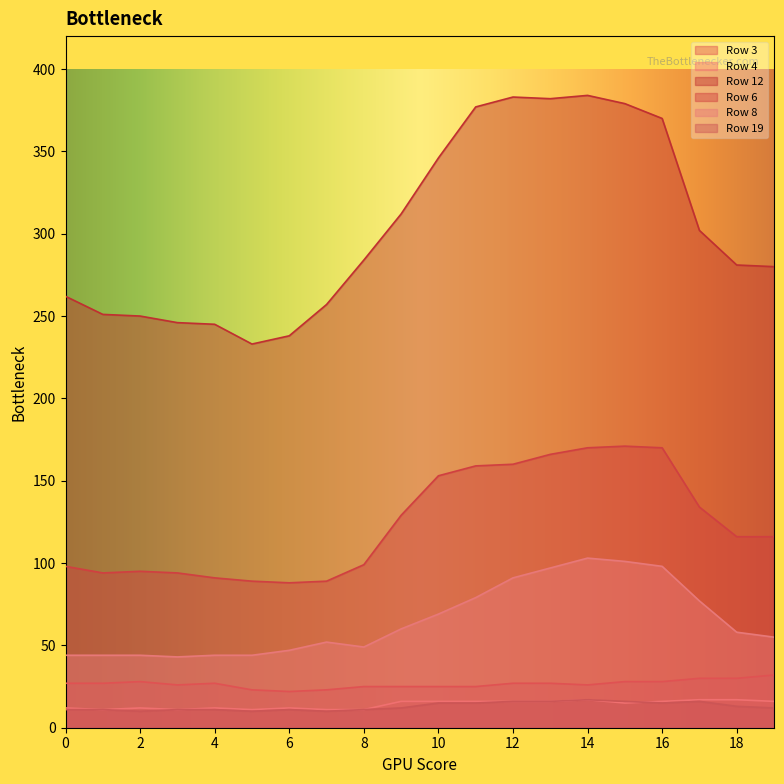

What is the smallest value displayed?

10